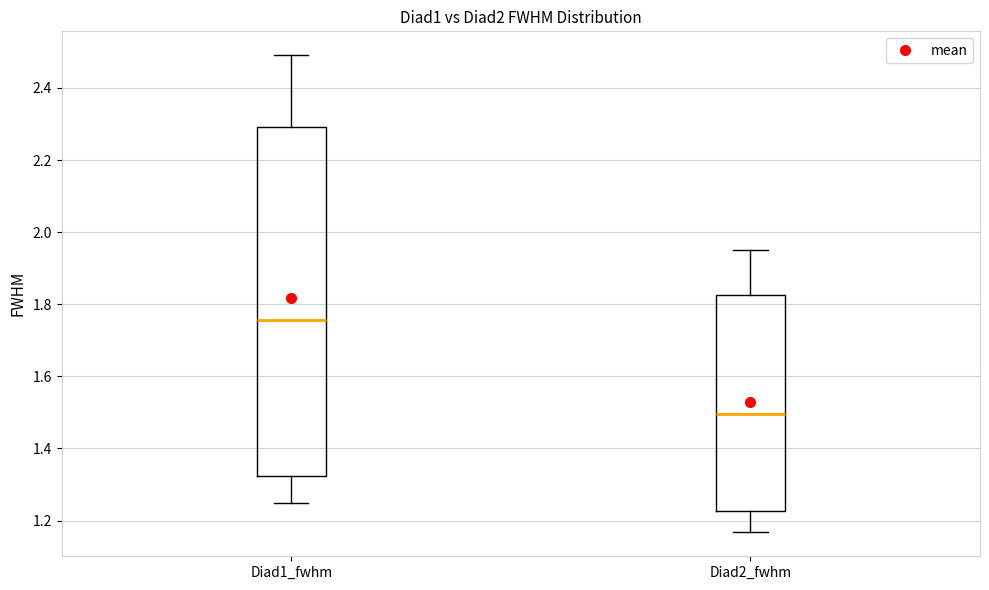

Which box is the tallest, from its lower edge to its upper edge?

Diad1_fwhm